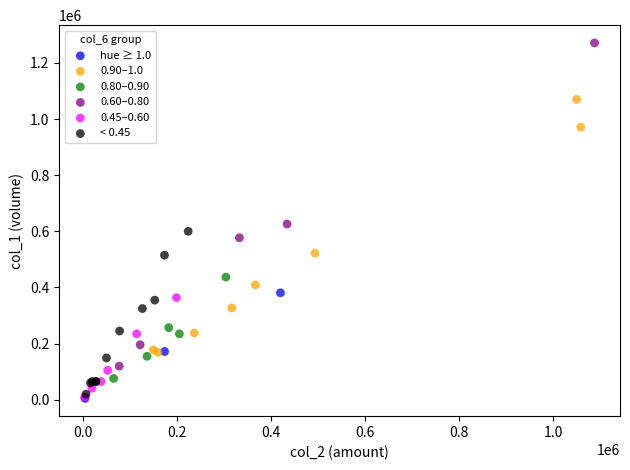

Which series has the widest spread of Y values?

0.60–0.80